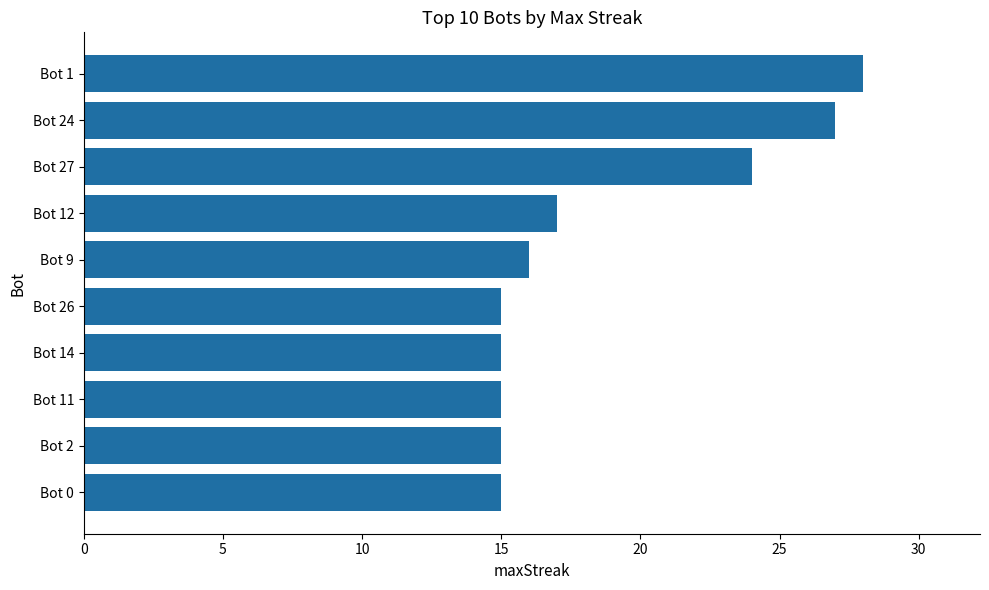

Does the chart contain stacked bars?

No